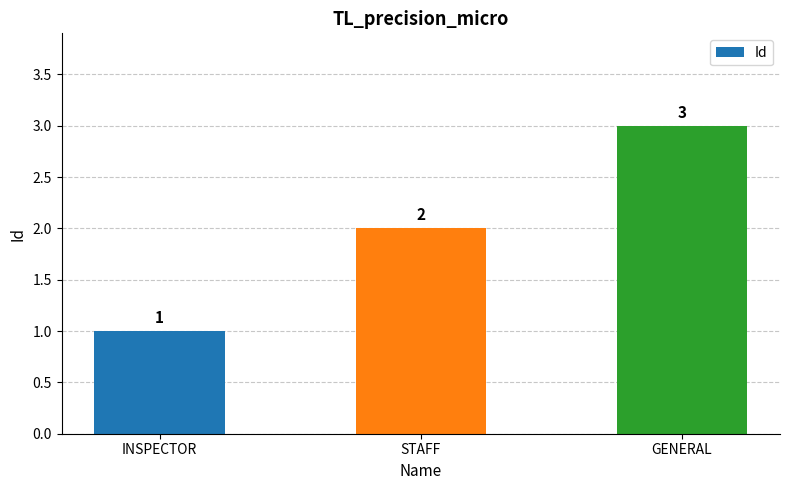

How many data points does each series have?

3